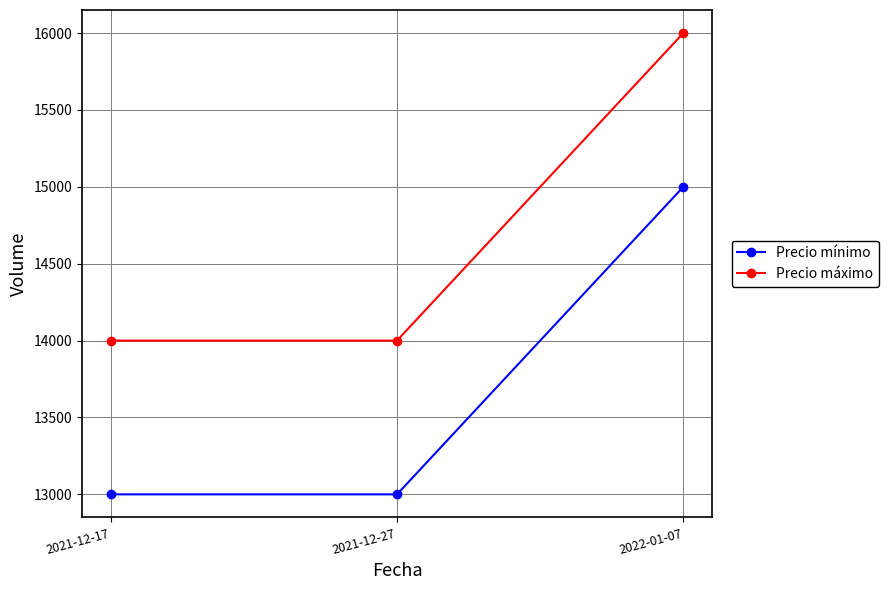

What is the highest value of the Precio máximo series?

16000